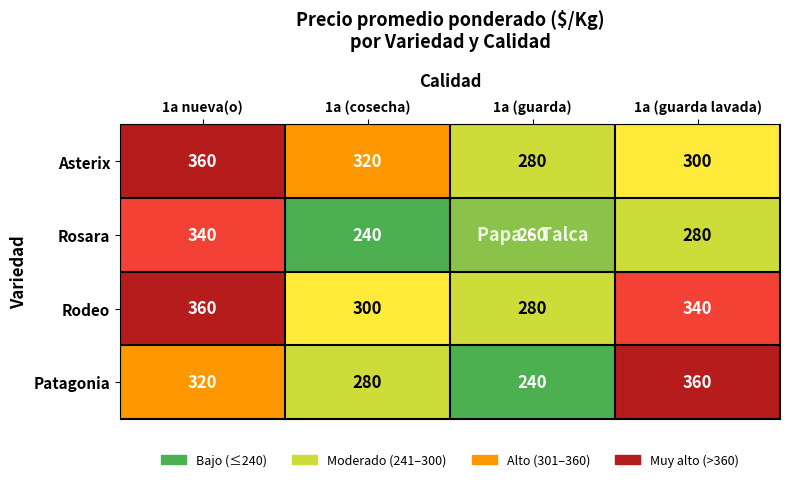

Count the number of categories in the chart.

4